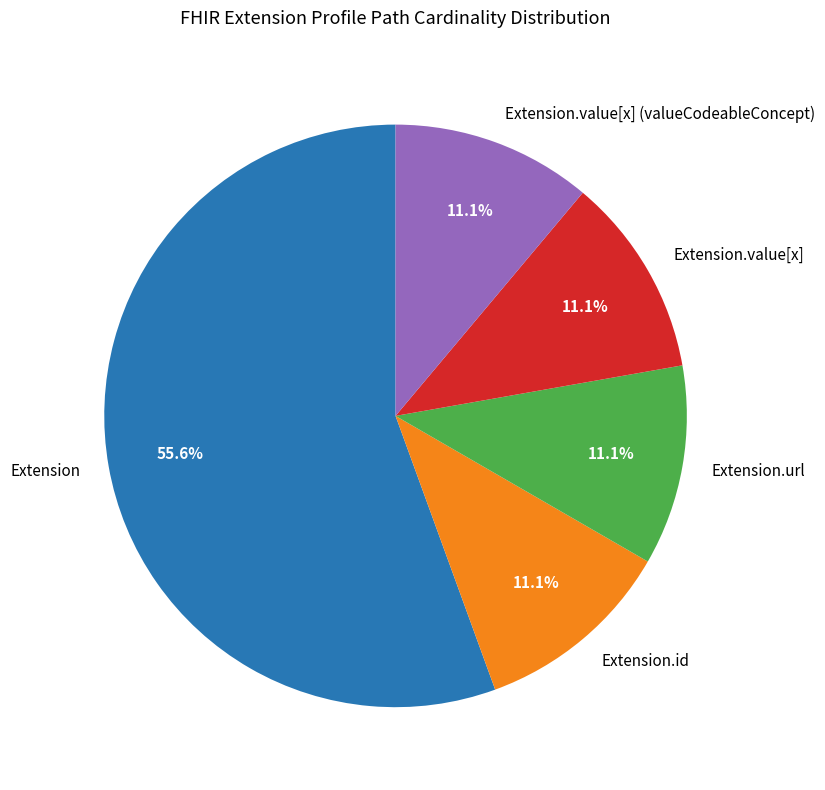

Approximately how many times larger is the value at Extension.value[x] compared to Extension.url?

1.0